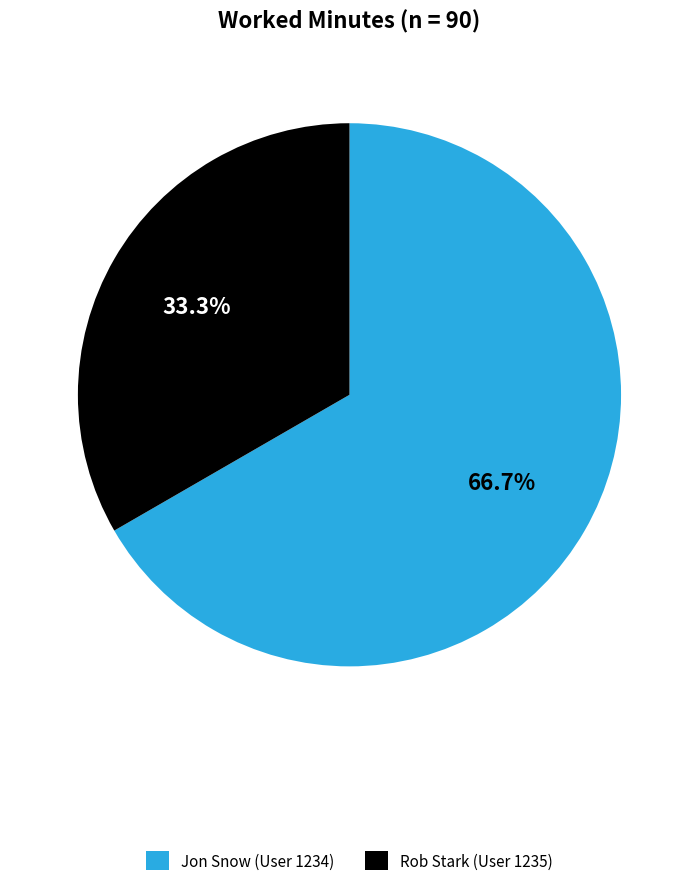

To the nearest percent, what is the difference between the largest and smallest slice percentages?

33%